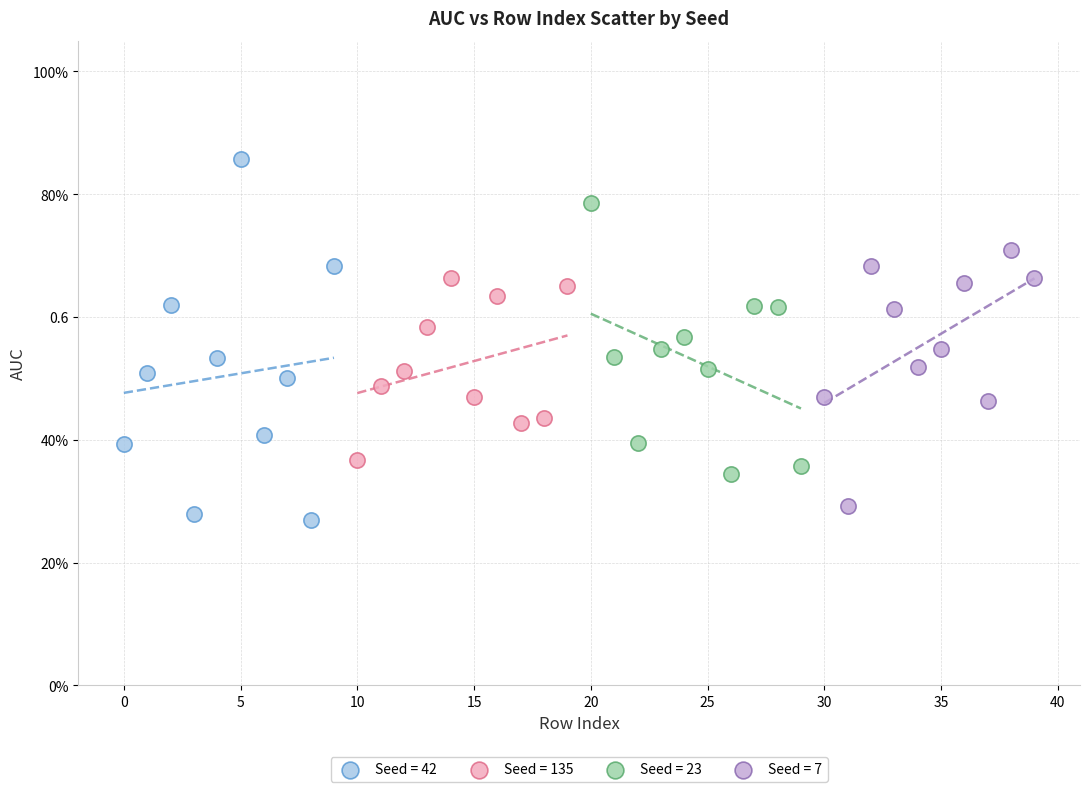

What are all the series names shown in the legend?

Seed = 42, Seed = 135, Seed = 23, Seed = 7